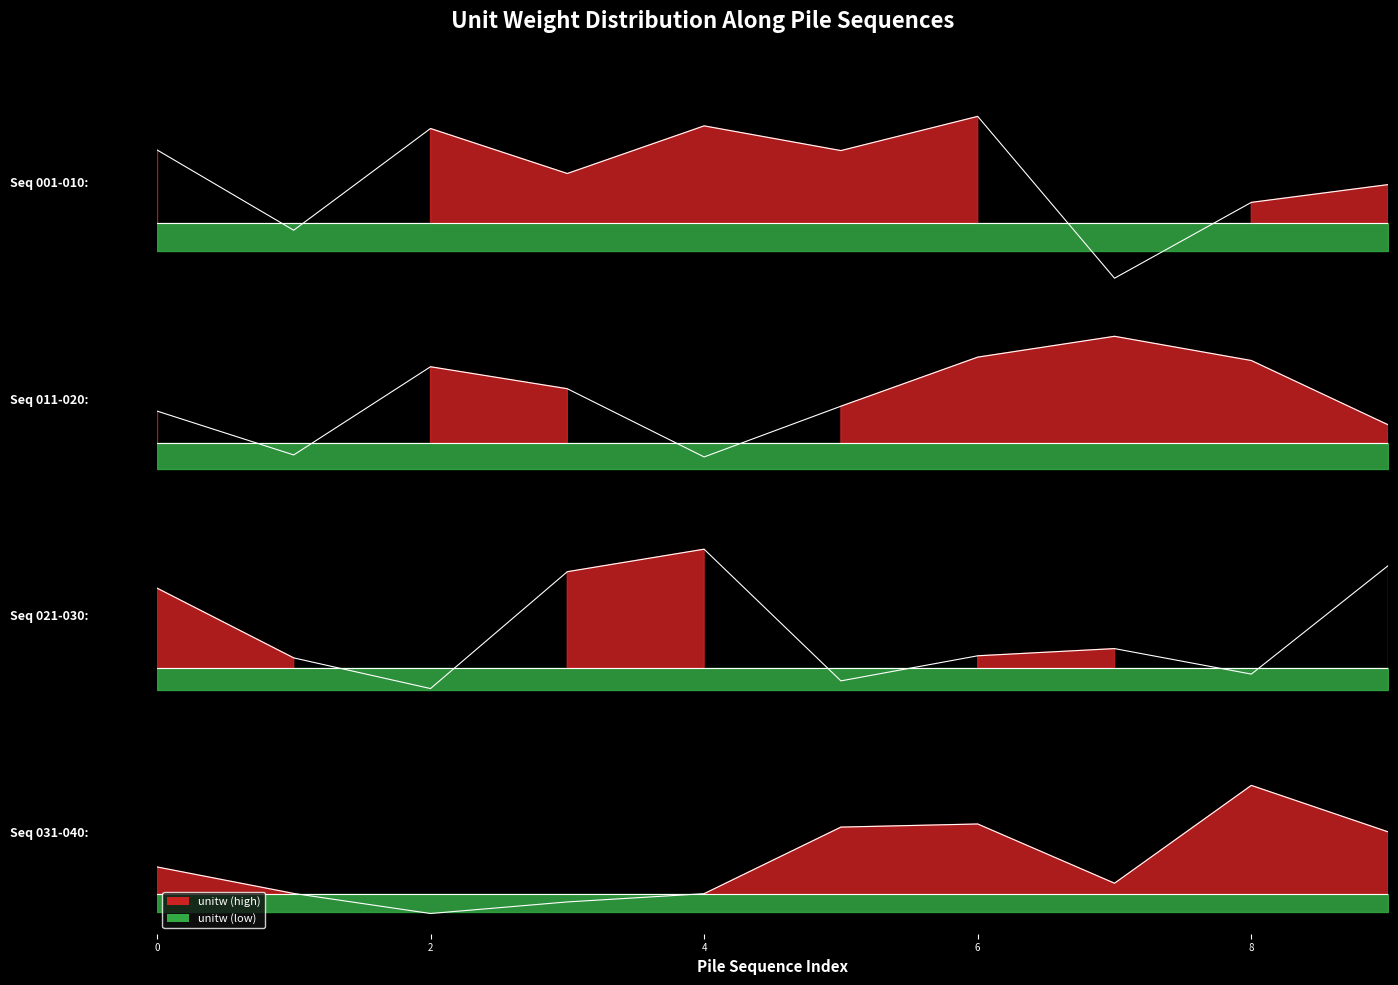

The value at 032 is 4.0. True or false?

True